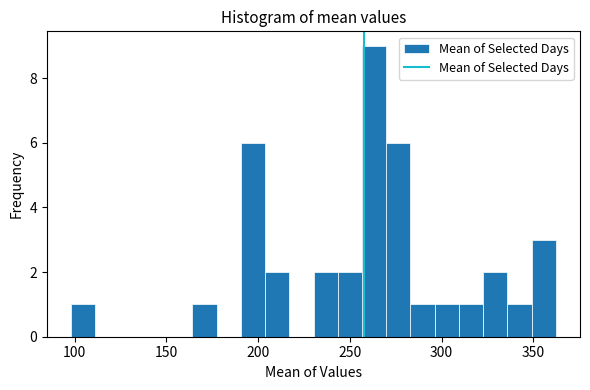

Read against the x-axis, roughly where is the centre of the tallest bar?

265